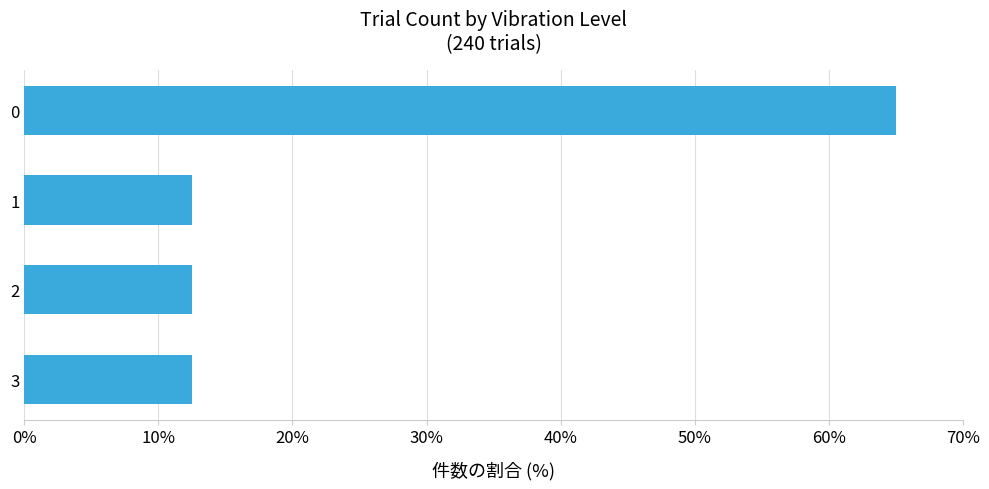

Are the bars grouped side by side (vs. stacked)?

No